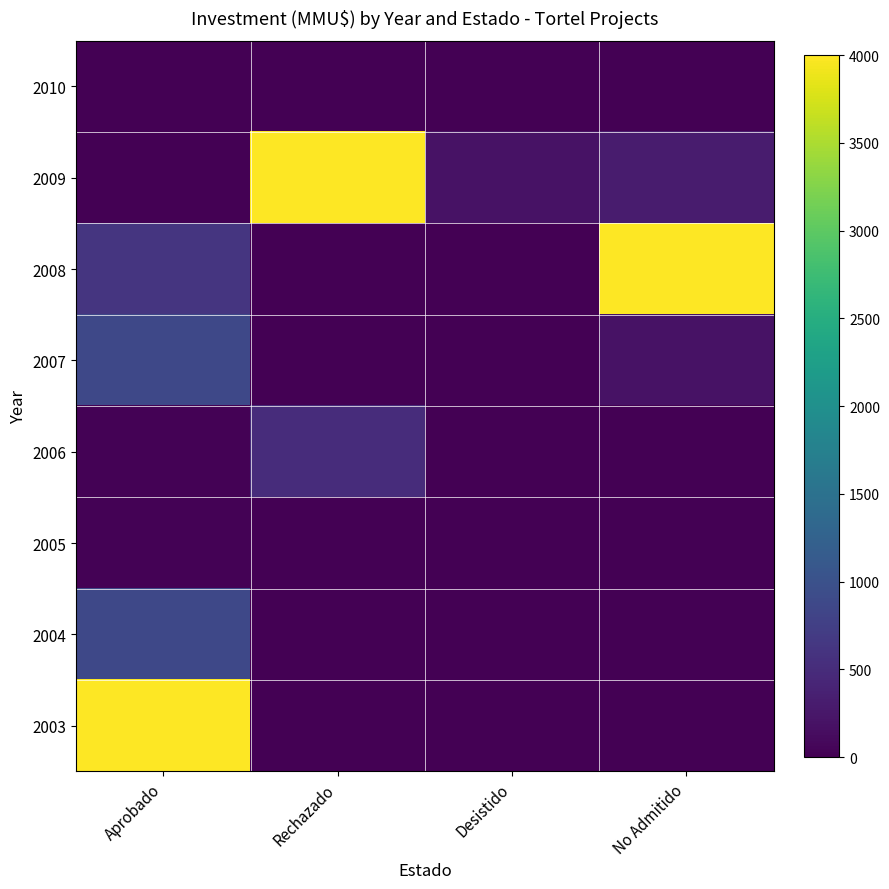

Reading left to right, what are all the values shown in this chart?

2010: Aprobado=0.0	Rechazado=3.2	Desistido=0.0	No Admitido=10.0
2009: Aprobado=0.0	Rechazado=4000.0	Desistido=200.0	No Admitido=300.0
2008: Aprobado=610.0	Rechazado=0.0	Desistido=0.0	No Admitido=4000.0
2007: Aprobado=861.0	Rechazado=0.0	Desistido=0.0	No Admitido=200.0
2006: Aprobado=27.0	Rechazado=500.0	Desistido=0.0	No Admitido=0.0
2005: Aprobado=20.0	Rechazado=0.0	Desistido=0.0	No Admitido=0.0
2004: Aprobado=870.0	Rechazado=0.0	Desistido=0.0	No Admitido=0.0
2003: Aprobado=4000.0	Rechazado=0.0	Desistido=0.0	No Admitido=0.0